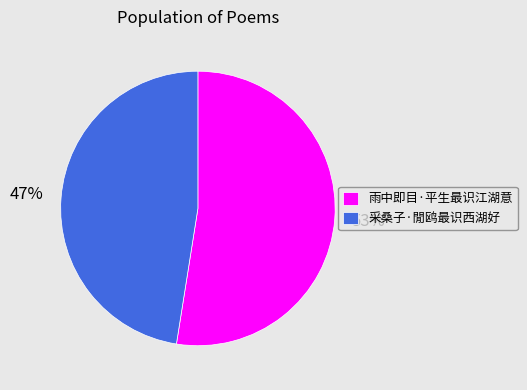

How many slices are in this pie chart?

2